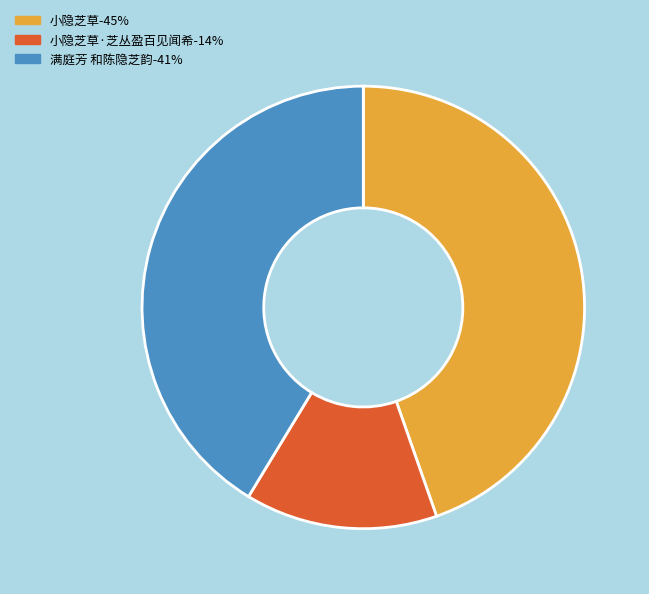

The 满庭芳 和陈隐芝韵-41% slice represents 28% of the pie. True or false?

False